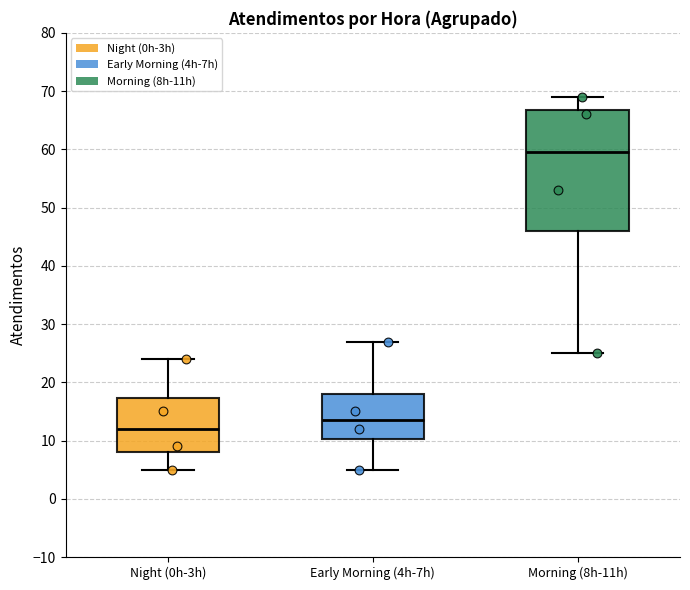

Which box is the tallest, from its lower edge to its upper edge?

Morning (8h-11h)